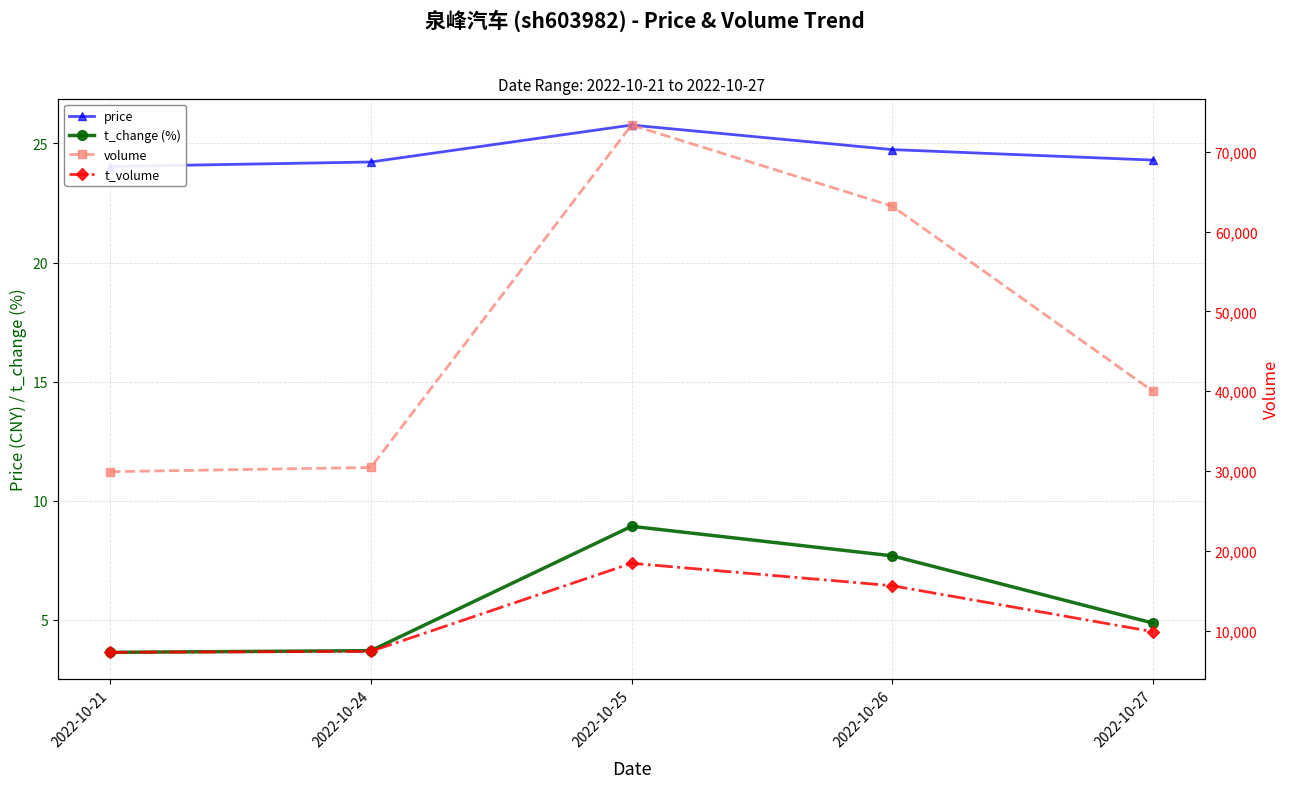

True or false: t_volume and volume cross at least once.

False